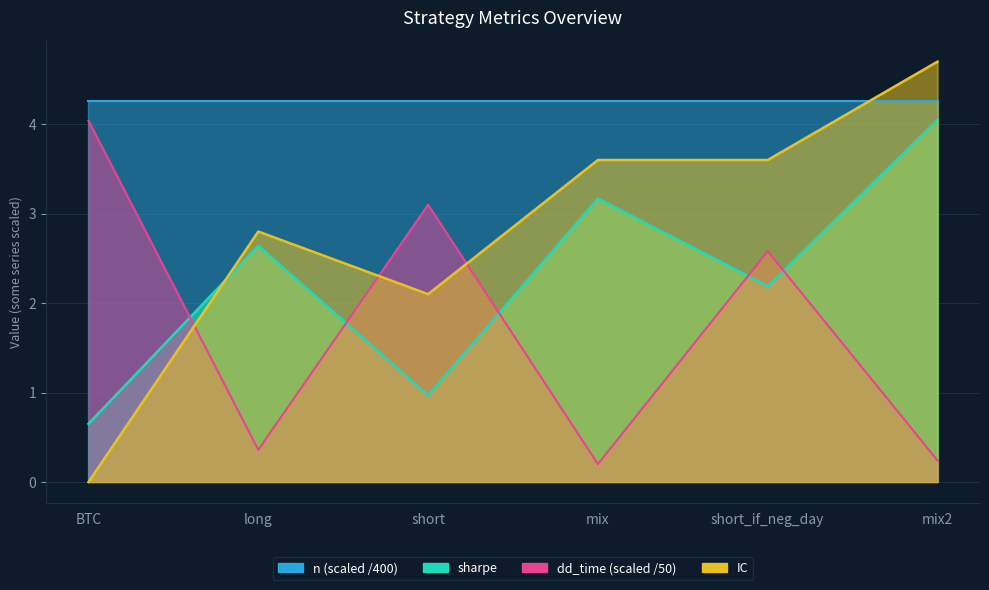

Read the sharpe value at BTC.

0.7